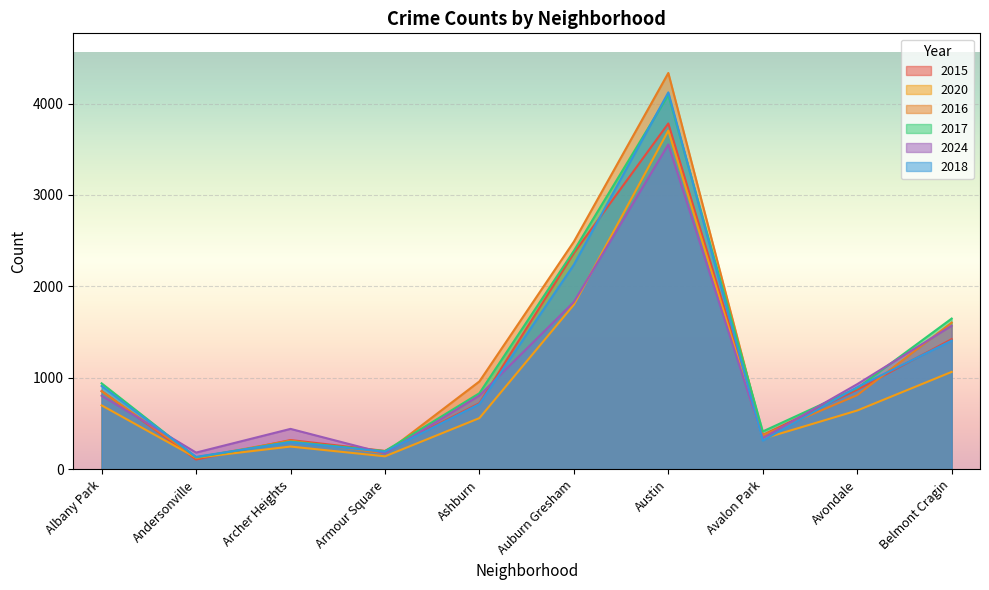

What is the sum of the 2024 values at Albany Park and Avalon Park?

1147